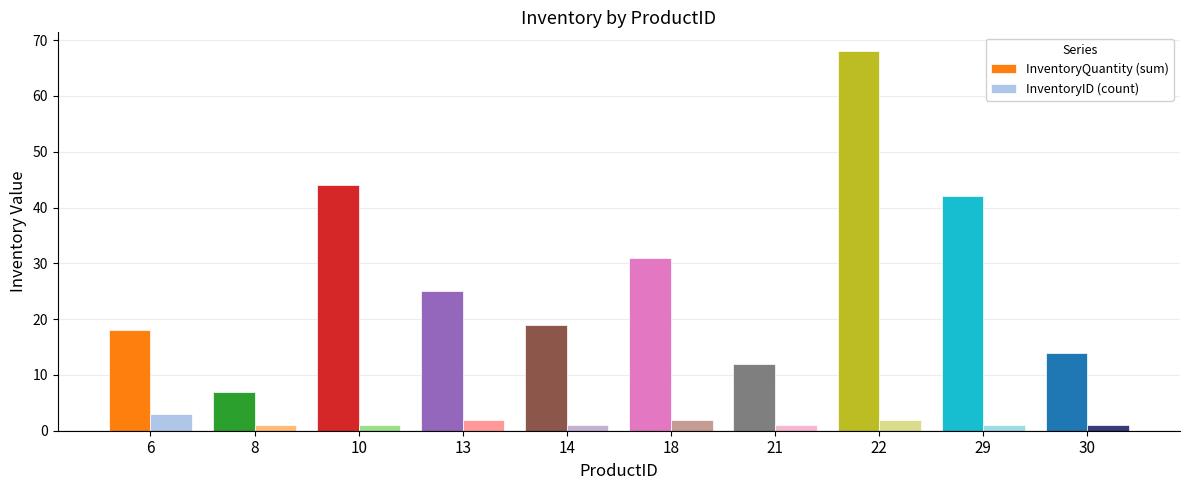

Reading left to right, list all the values displayed in this chart.

InventoryQuantity (sum): 6=18	8=7	10=44	13=25	14=19	18=31	21=12	22=68	29=42	30=14
InventoryID (count): 6=3	8=1	10=1	13=2	14=1	18=2	21=1	22=2	29=1	30=1